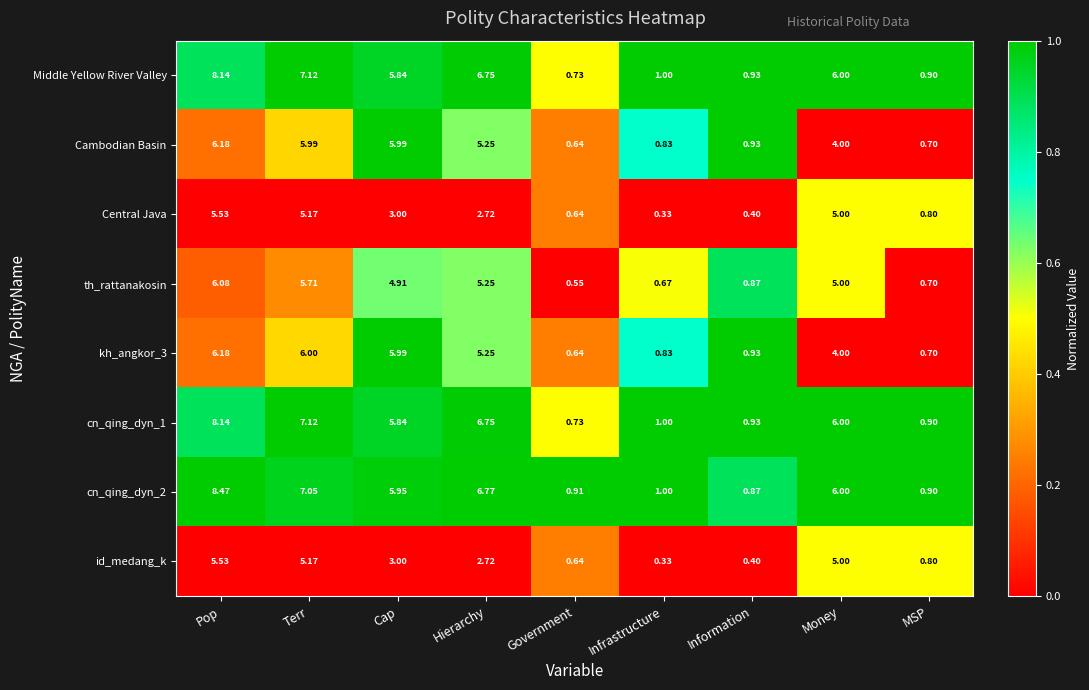

Rank the categories by id_medang_k value from lowest to highest.

Infrastructure, Information, Government, MSP, Hierarchy, Cap, Money, Terr, Pop